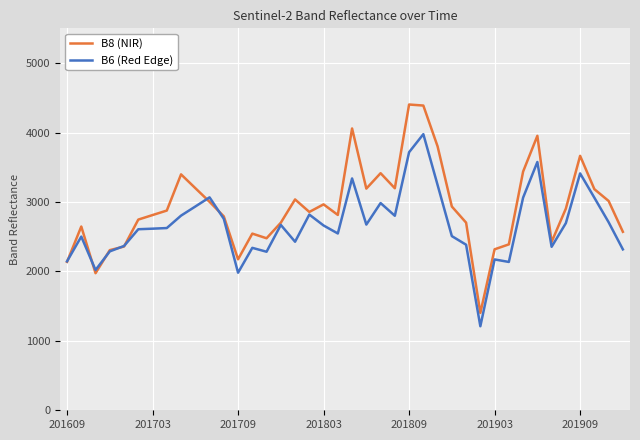

What is the greatest value displayed?

4403